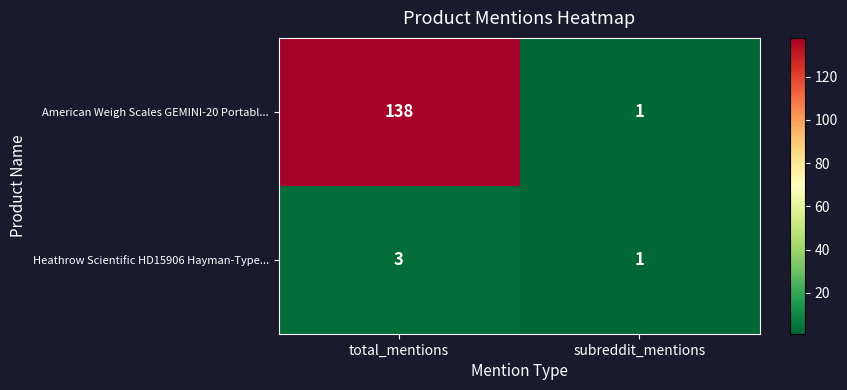

Reading left to right, what are all the values shown in this chart?

American Weigh Scales GEMINI-20 Portabl...: 138	1
Heathrow Scientific HD15906 Hayman-Type...: 3	1